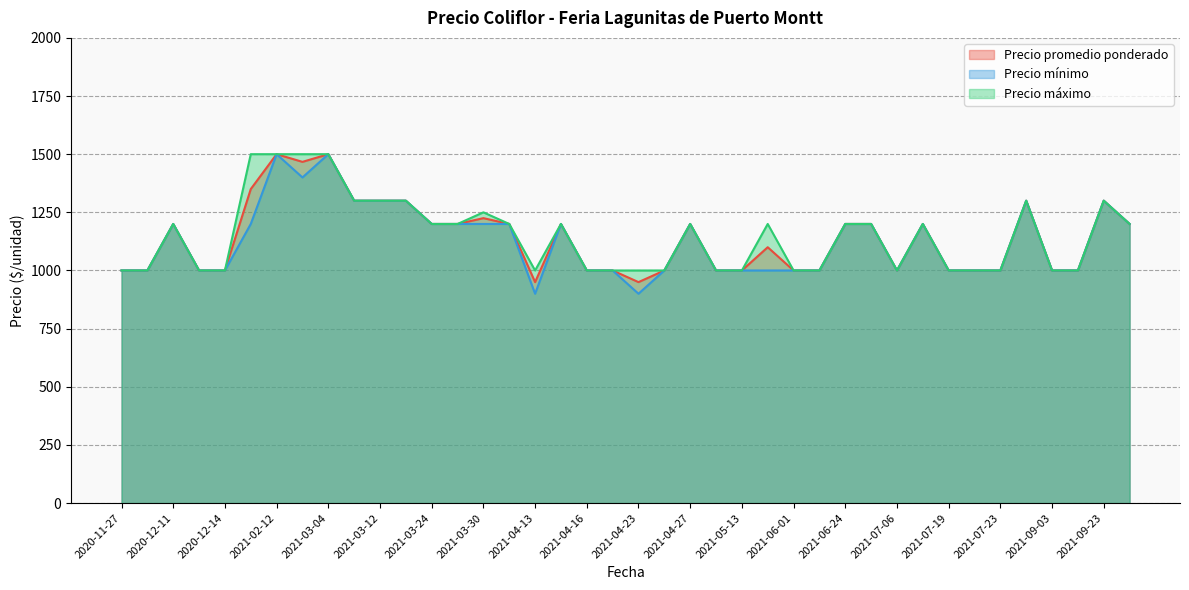

True or false: Precio promedio ponderado has a value of 1583 at 2021-04-13.

False